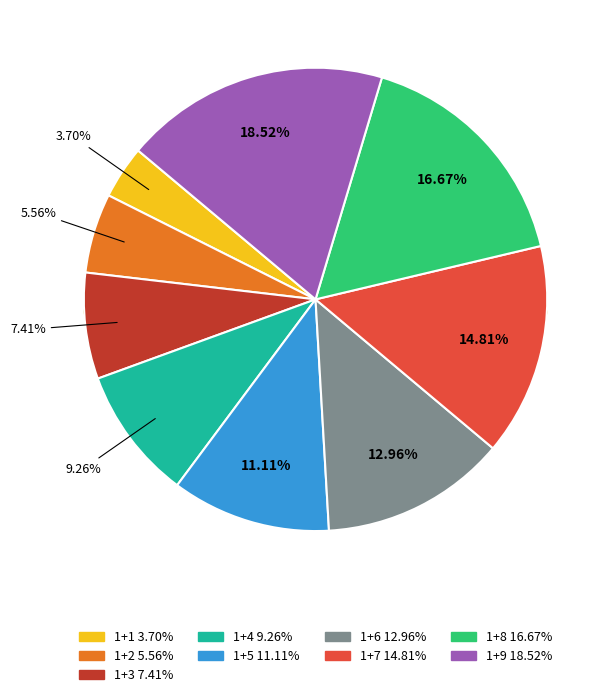

Rank the categories by value from highest to lowest.

1+9, 1+8, 1+7, 1+6, 1+5, 1+4, 1+3, 1+2, 1+1